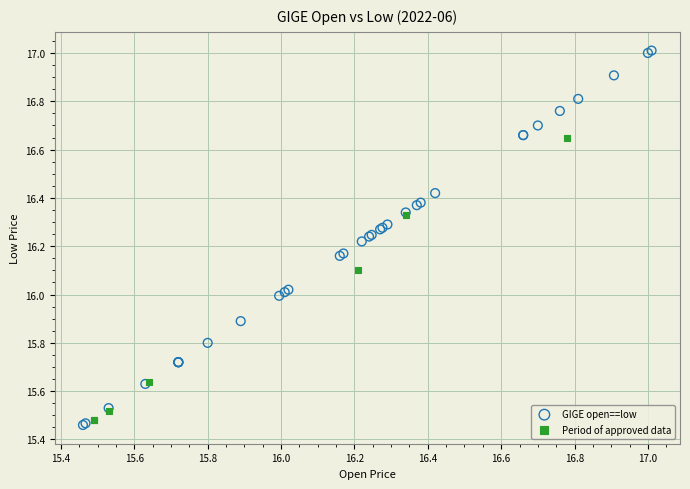

Which series has the largest Y range (max minus min)?

GIGE open==low